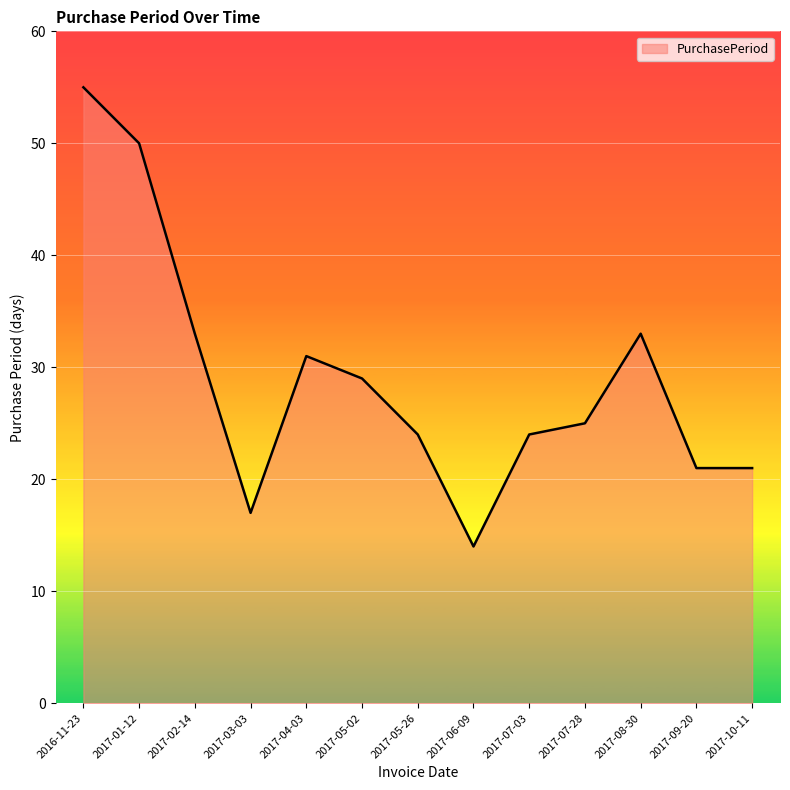

How many values are below 25?

6